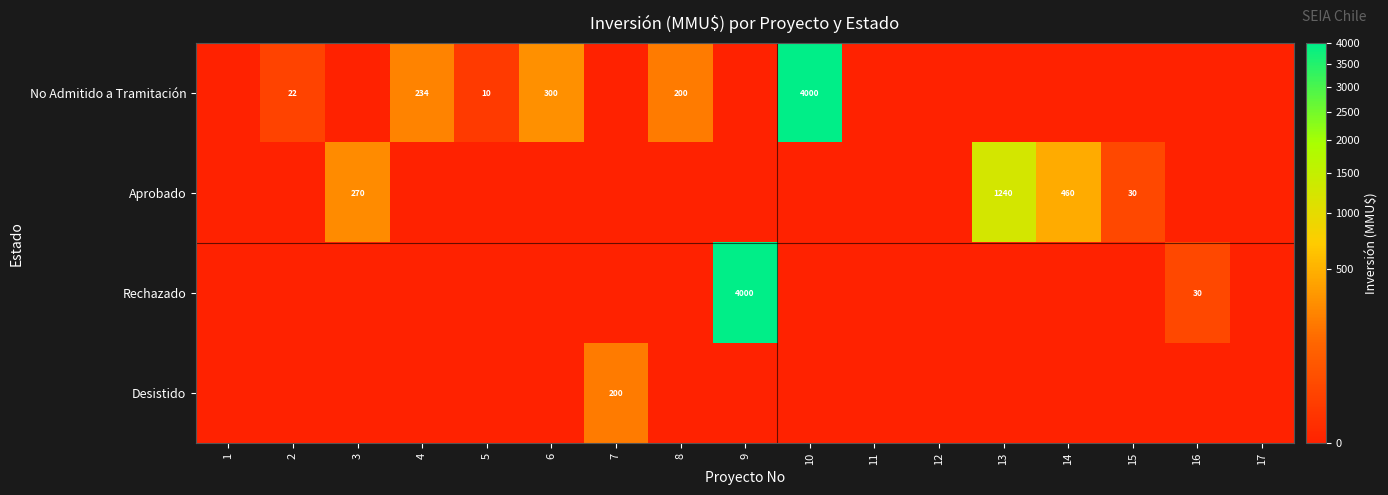

At 16, list the series in order from largest to smallest.

Rechazado, No Admitido a Tramitación, Aprobado, Desistido